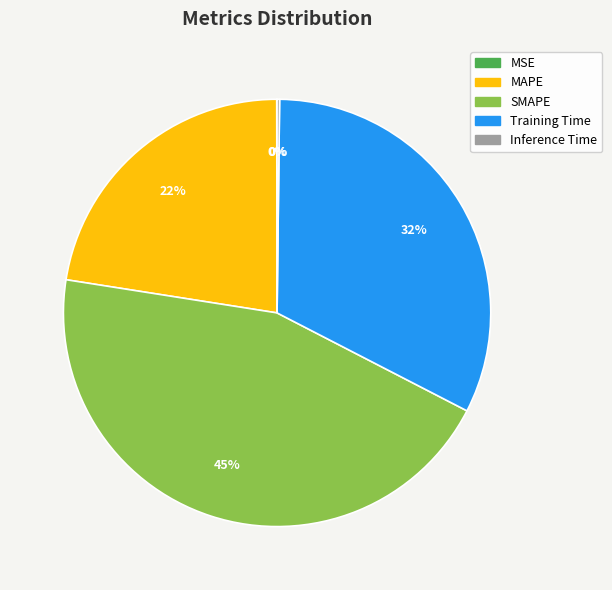

Is MAPE the majority of the pie?

No